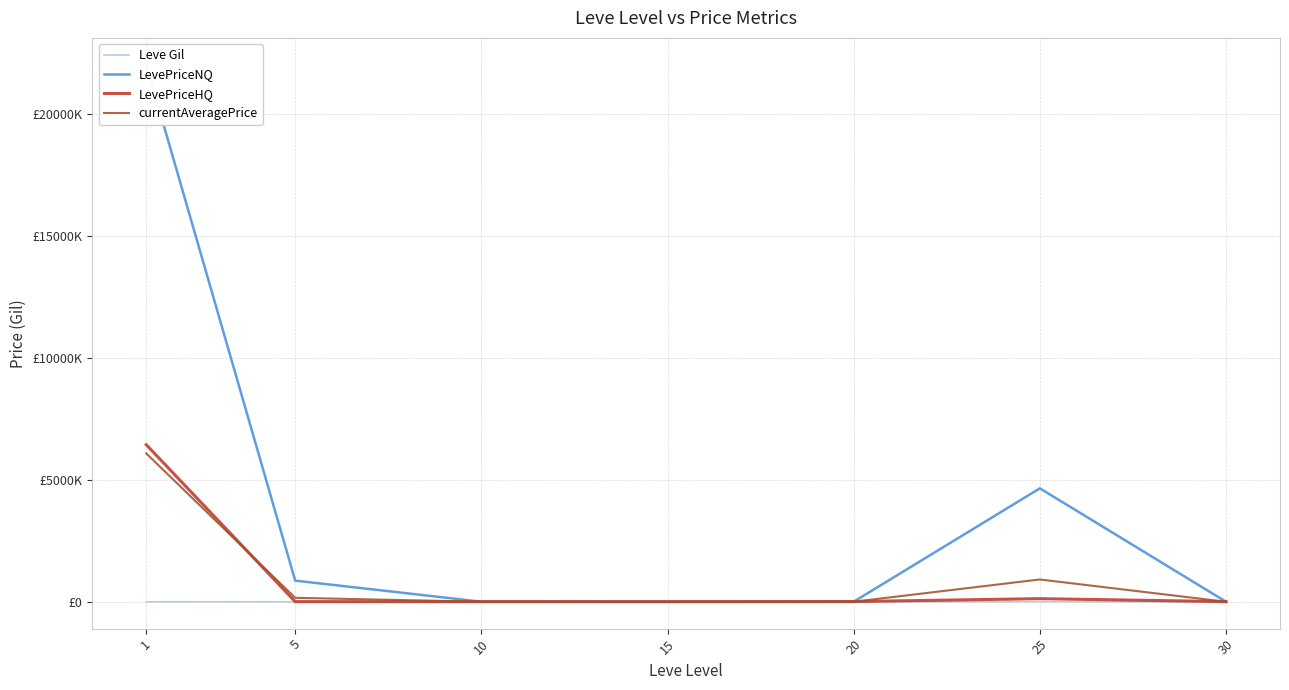

Reading right to left, extract all data points from this chart.

Leve Gil: 30=322.5	25=391.7	20=628.3	15=323.3	10=576.7	5=528.3	1=163.5
LevePriceNQ: 30=1395.1	25=4647369.2	20=2375.5	15=779.8	10=3139.5	5=866628.1	1=22000924.2
LevePriceHQ: 30=5315.0	25=128644.4	20=8632.8	15=2836.2	10=2940.0	5=6095.1	1=6434785.2
currentAveragePrice: 30=871.5	25=914266.5	20=2353.1	15=581.8	10=1277.2	5=162737.3	1=6077336.4